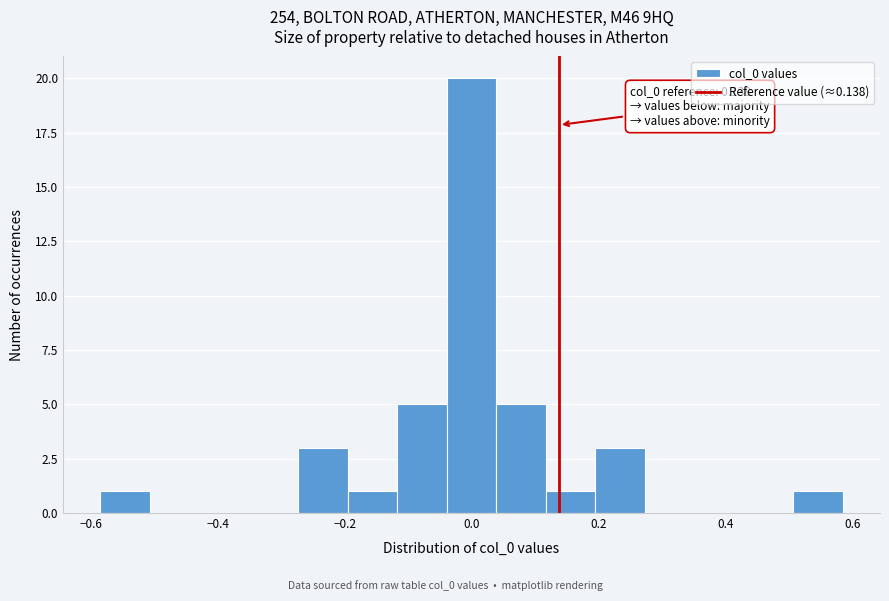

Around what value on the x-axis is the tallest bar? Give the approximate position of its centre, as read against the axis.

0.00